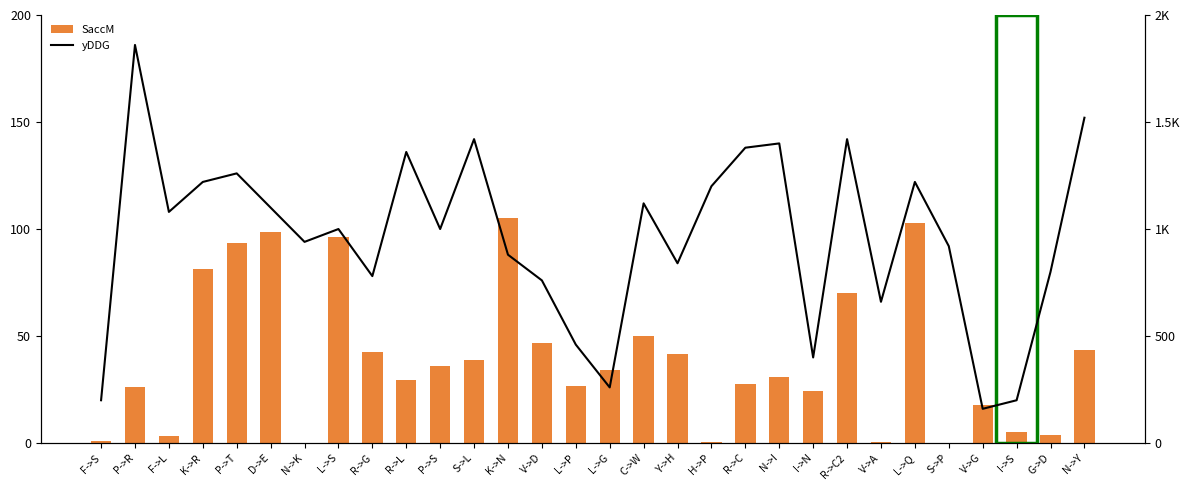

What is the spread (max minus min) of values at F->S?

199.2